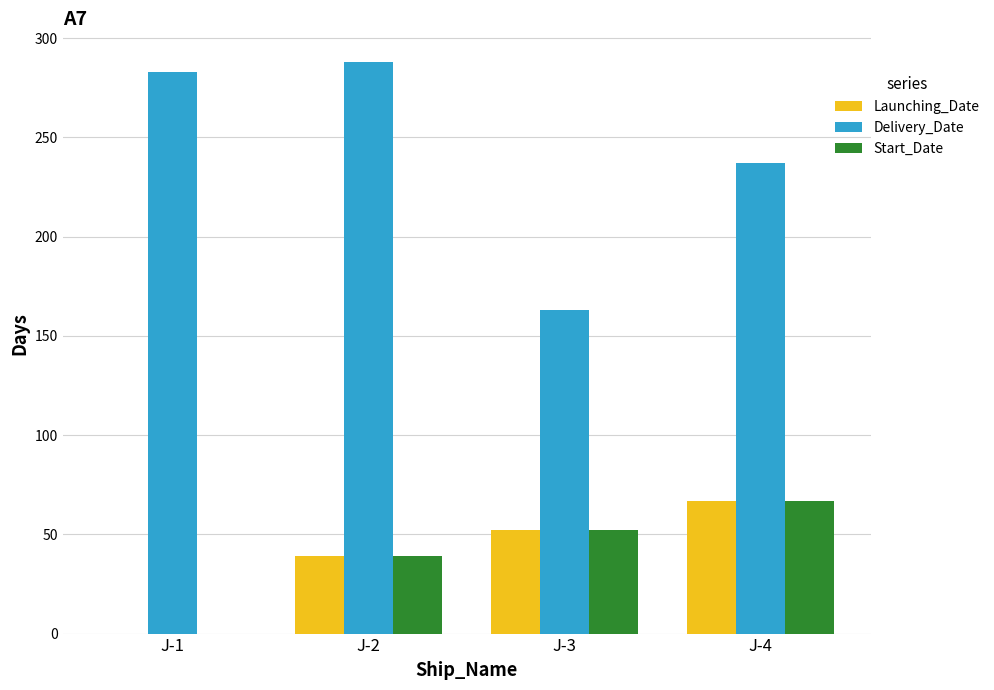

What is the total value across all series at J-1?

283